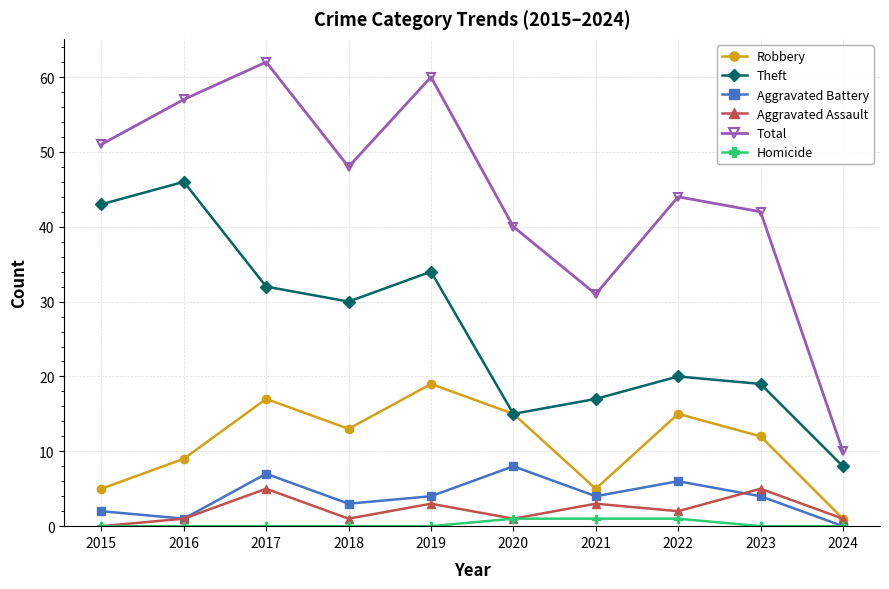

Does the chart have visible grid lines?

Yes